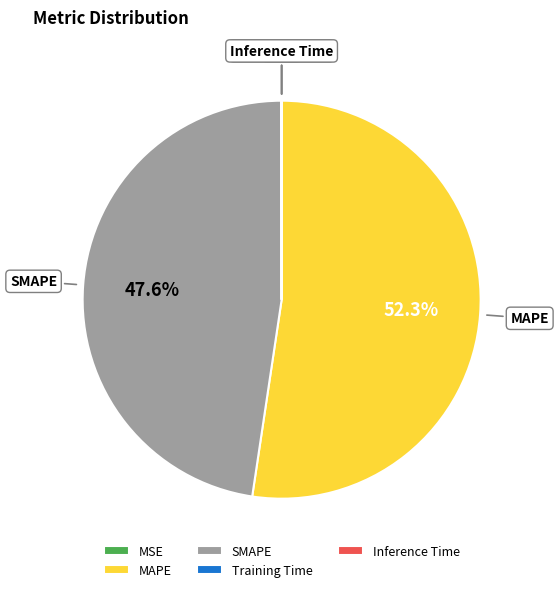

True or false: SMAPE accounts for 38% of the total.

False